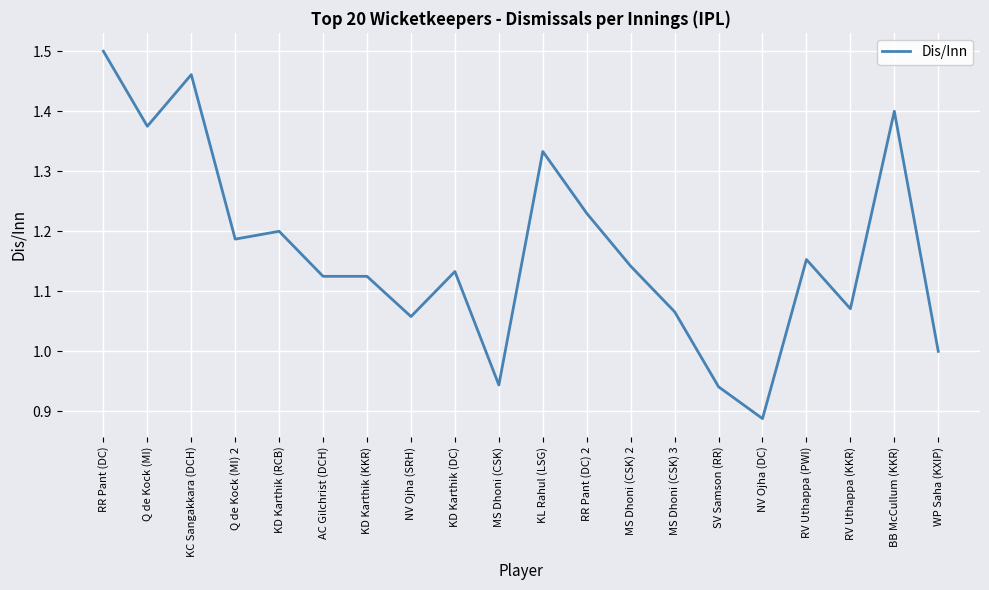

What position from the right is KD Karthik (KKR)?

14